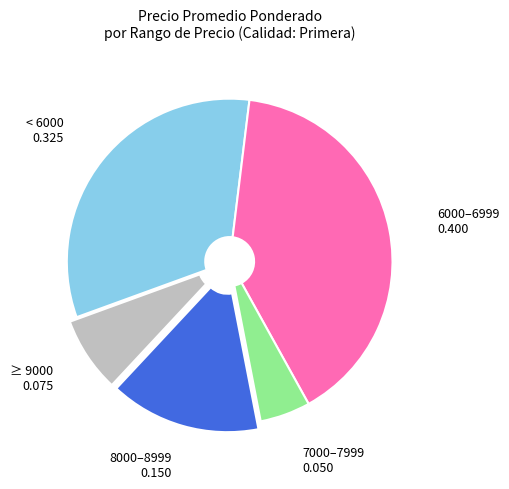

Which category has the smallest portion of the pie?

7000–7999